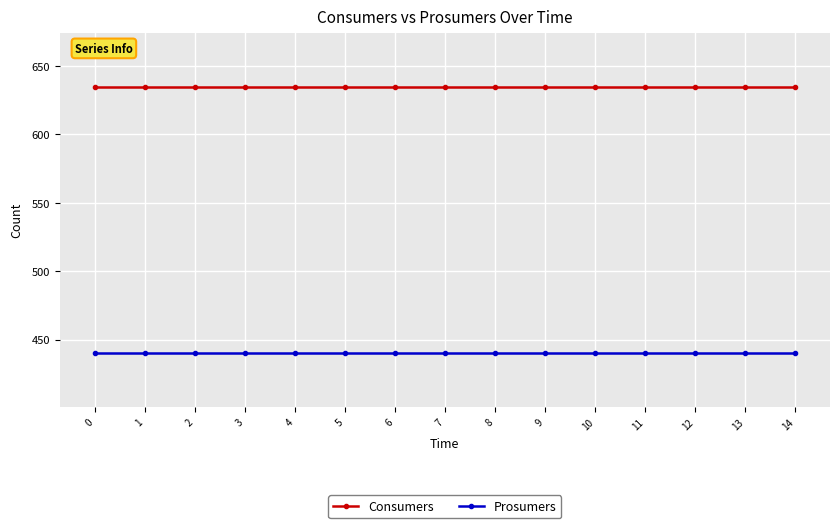

What is the difference between the highest and lowest values at 3?

195